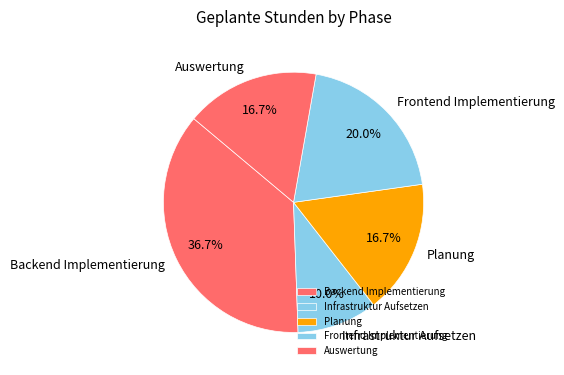

How many slices are in this pie chart?

5